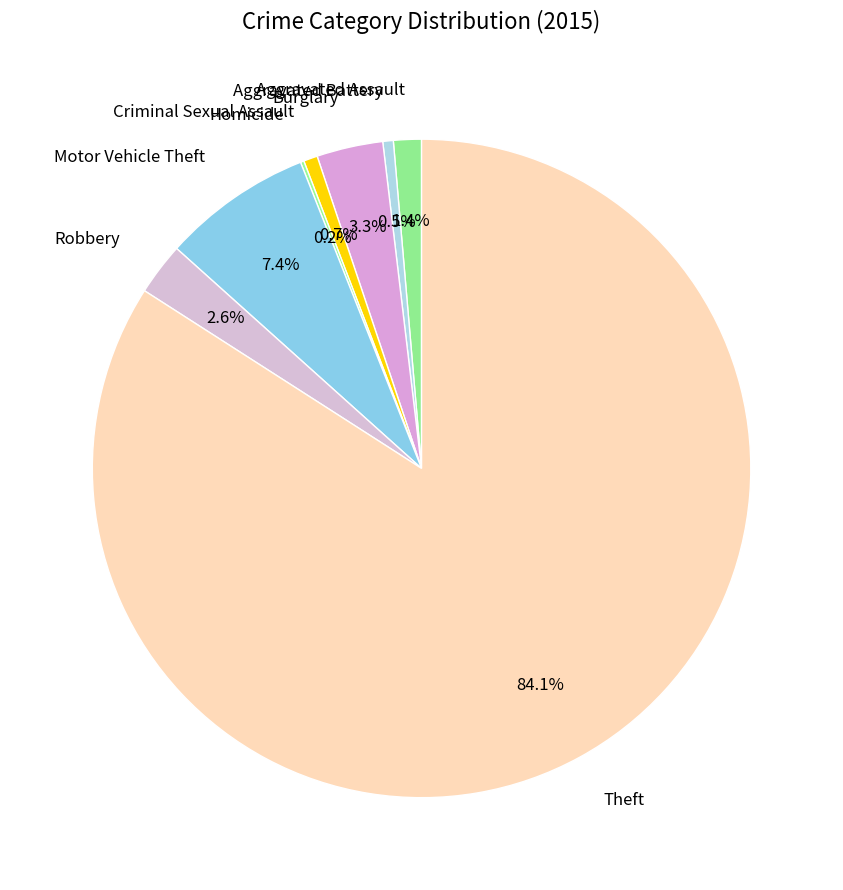

Does Theft account for over 50% of the chart?

Yes